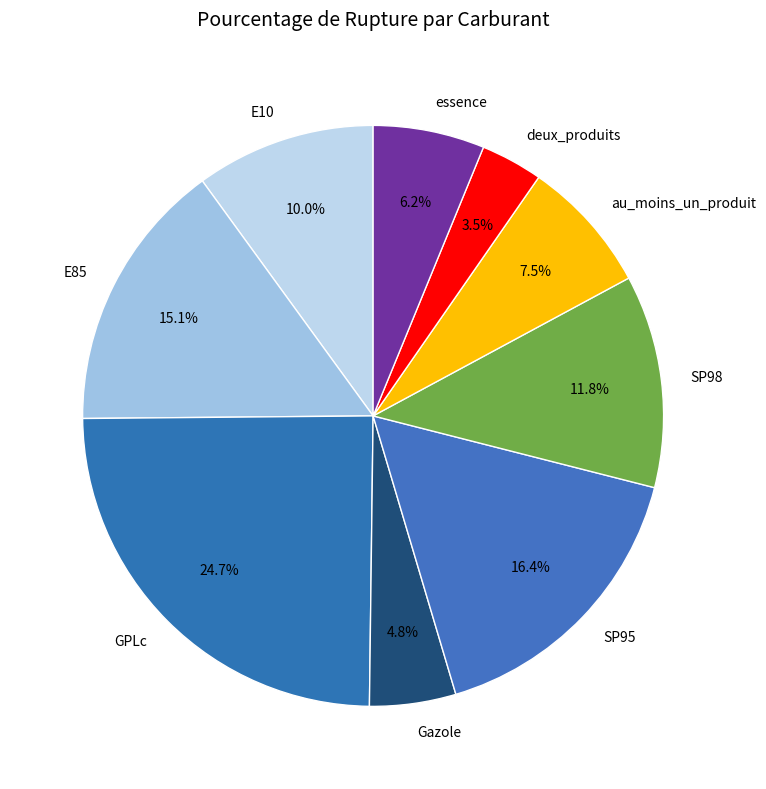

What is the smallest slice in the pie chart?

deux_produits